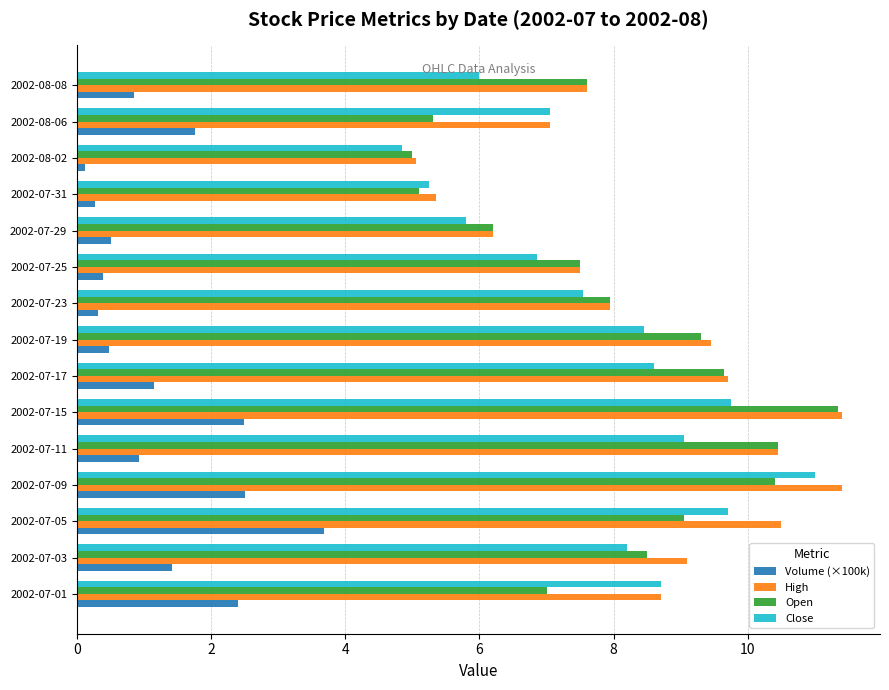

What is the difference between the highest and lowest values at 2002-07-23?

7.6